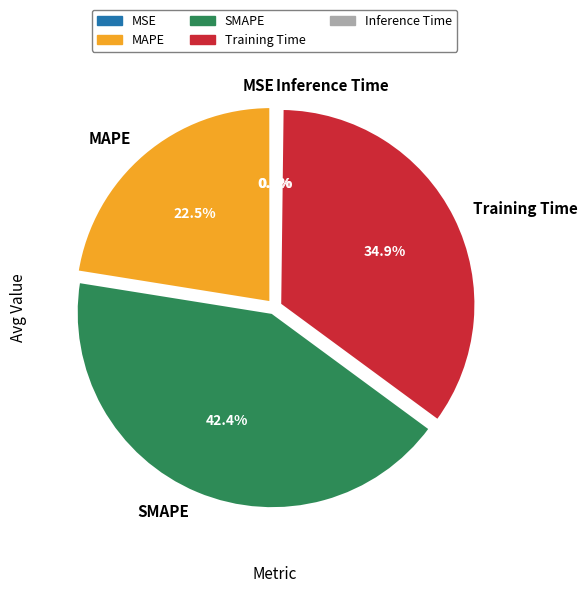

Does any single category account for the majority?

No